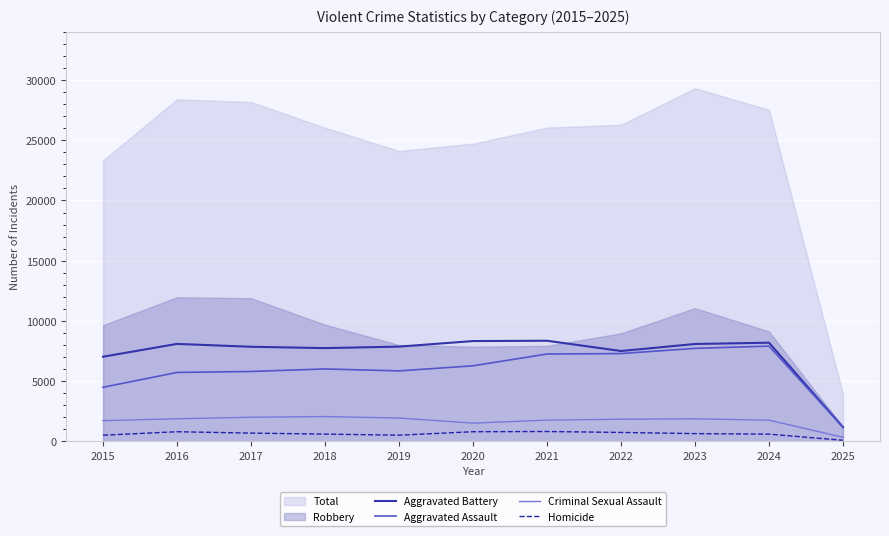

True or false: Homicide and Aggravated Assault cross at least once.

False